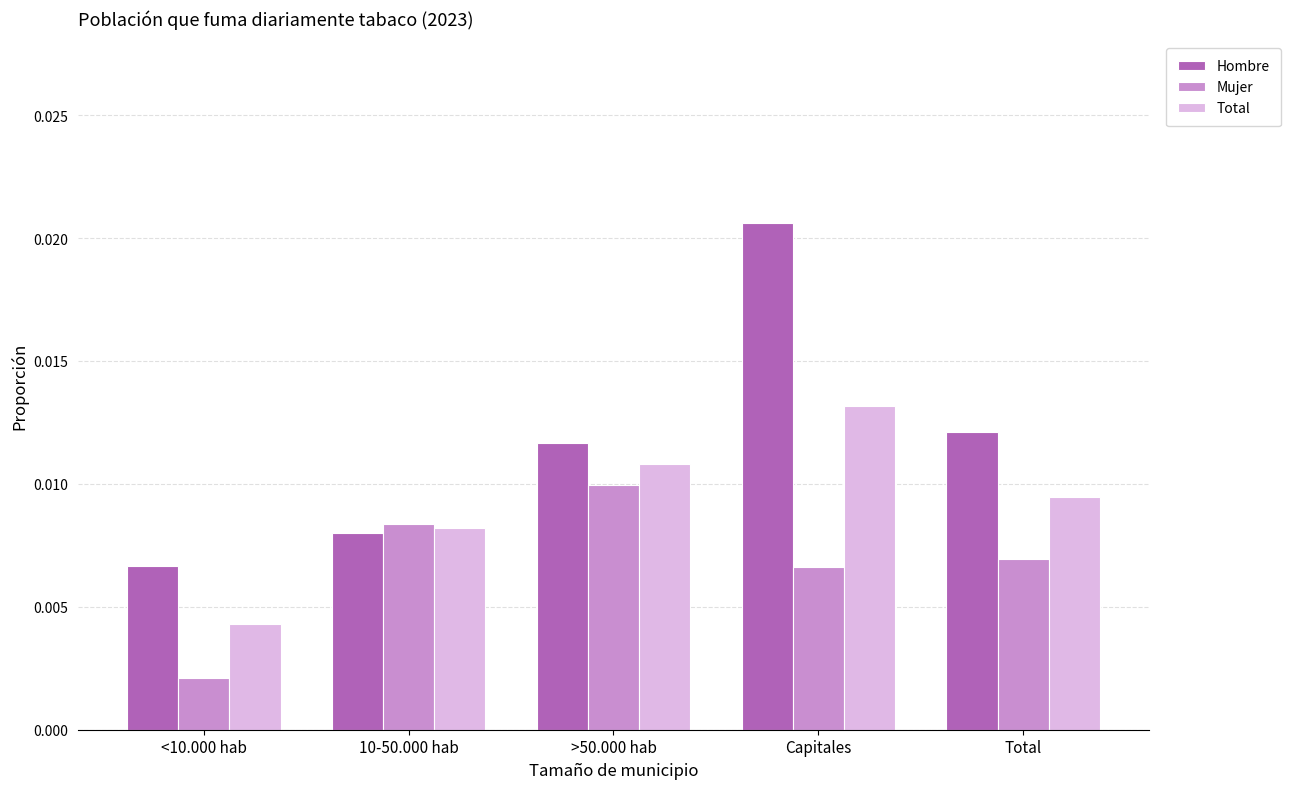

At which label does Total reach its peak?

Capitales